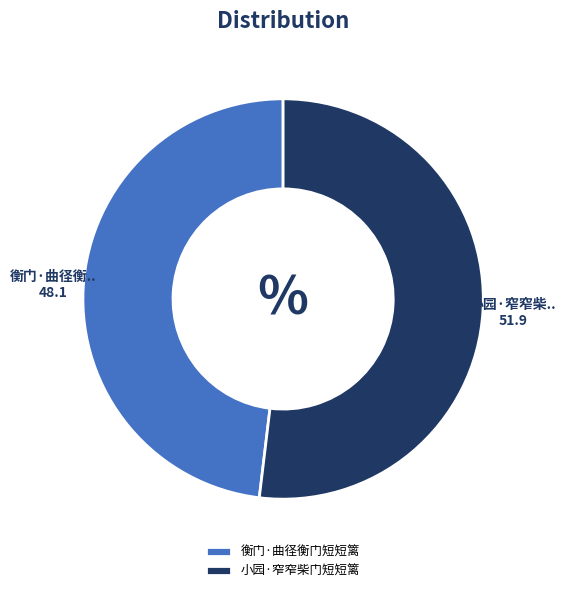

Approximately how many times larger is the value at 小园·窄窄柴门短短篱 compared to 衡门·曲径衡门短短篱?

1.1